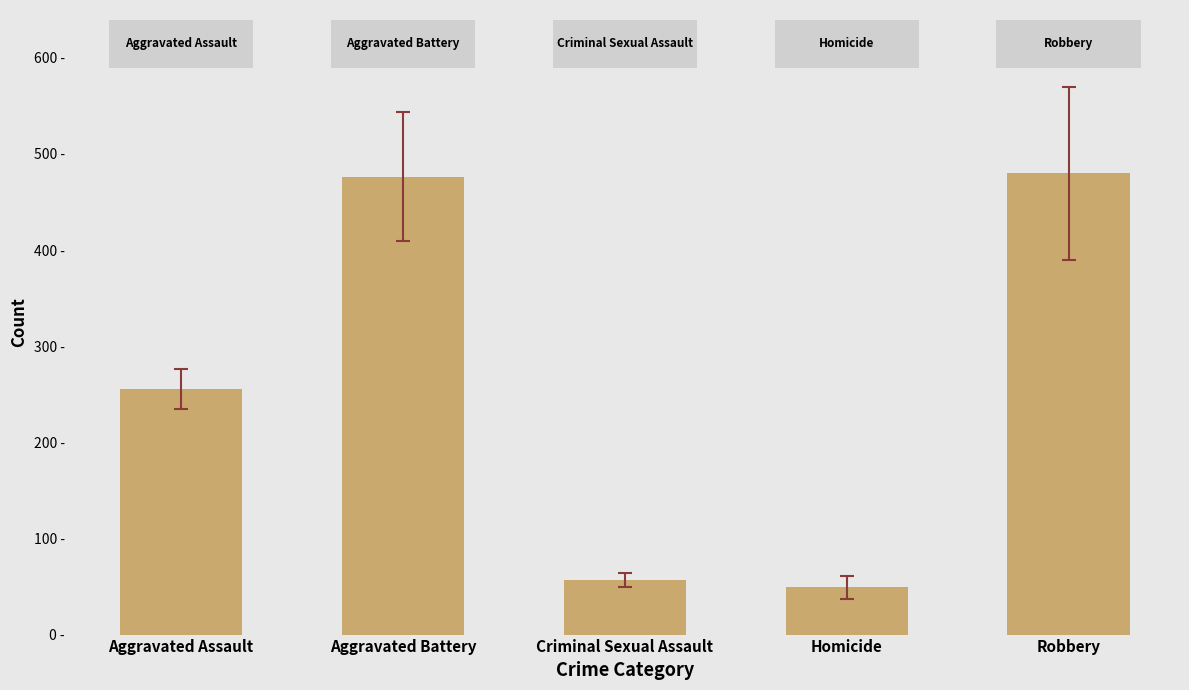

Reading left to right, transcribe all the data shown in this chart.

Aggravated Assault=255.6	Aggravated Battery=476.3	Criminal Sexual Assault=57.2	Homicide=49.0	Robbery=479.9